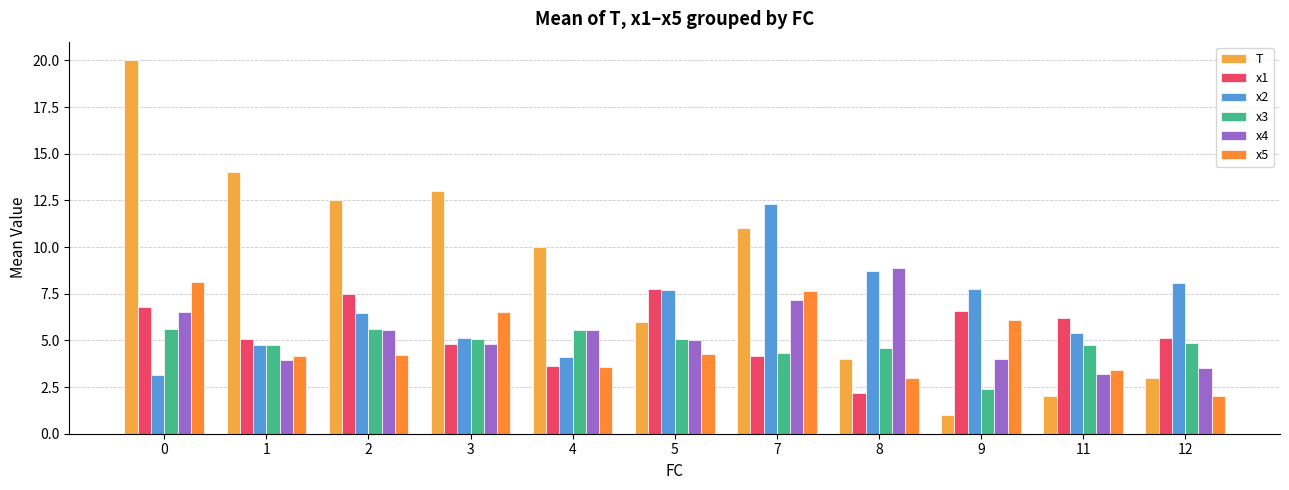

What are all the series names shown in the legend?

T, x1, x2, x3, x4, x5